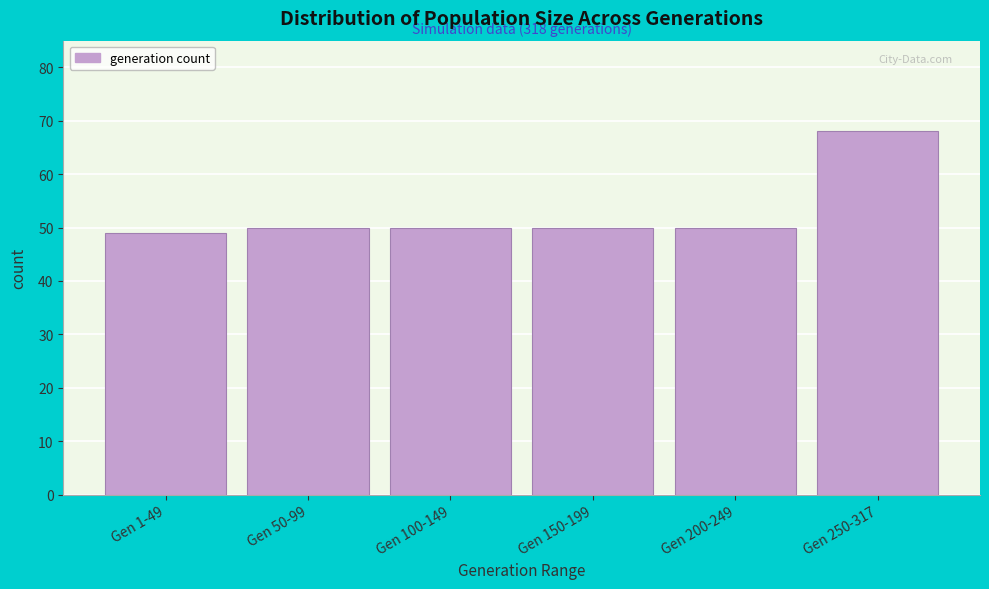

Reading left to right, list all the values displayed in this chart.

Gen 1-49=49	Gen 50-99=50	Gen 100-149=50	Gen 150-199=50	Gen 200-249=50	Gen 250-317=68